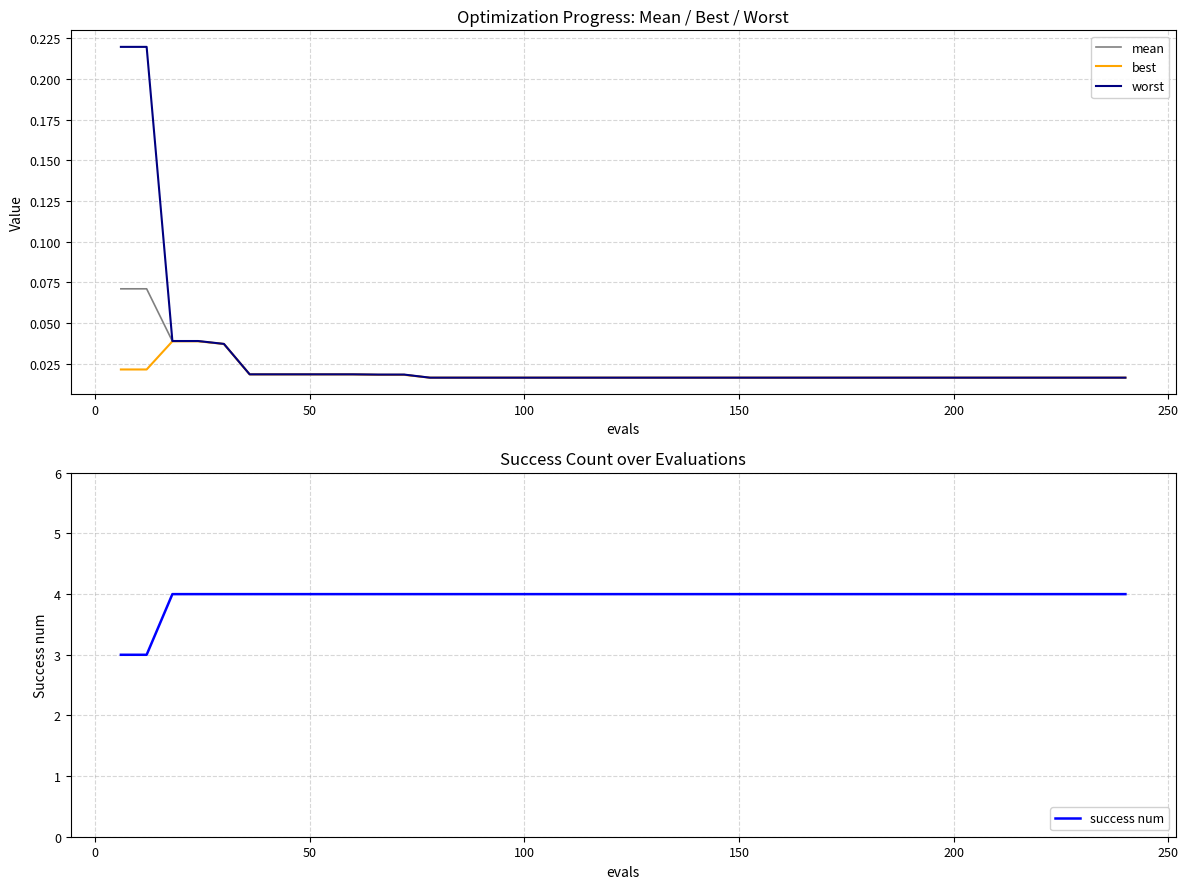

Rank the series by their maximum value, from lowest to highest.

best, mean, worst, success num